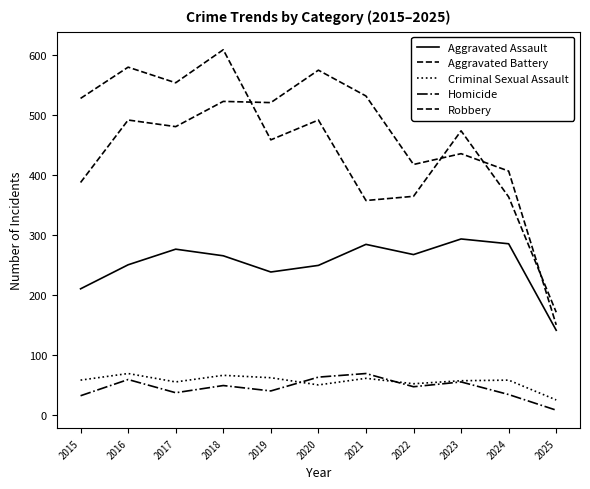

What is the difference between the Robbery values at 2023 and 2019?

15